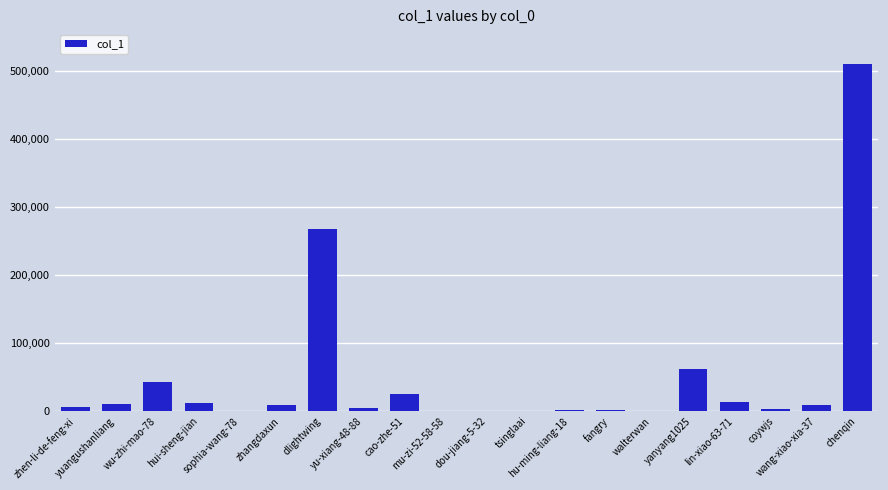

Which label corresponds to the largest value in the chart?

chenqin